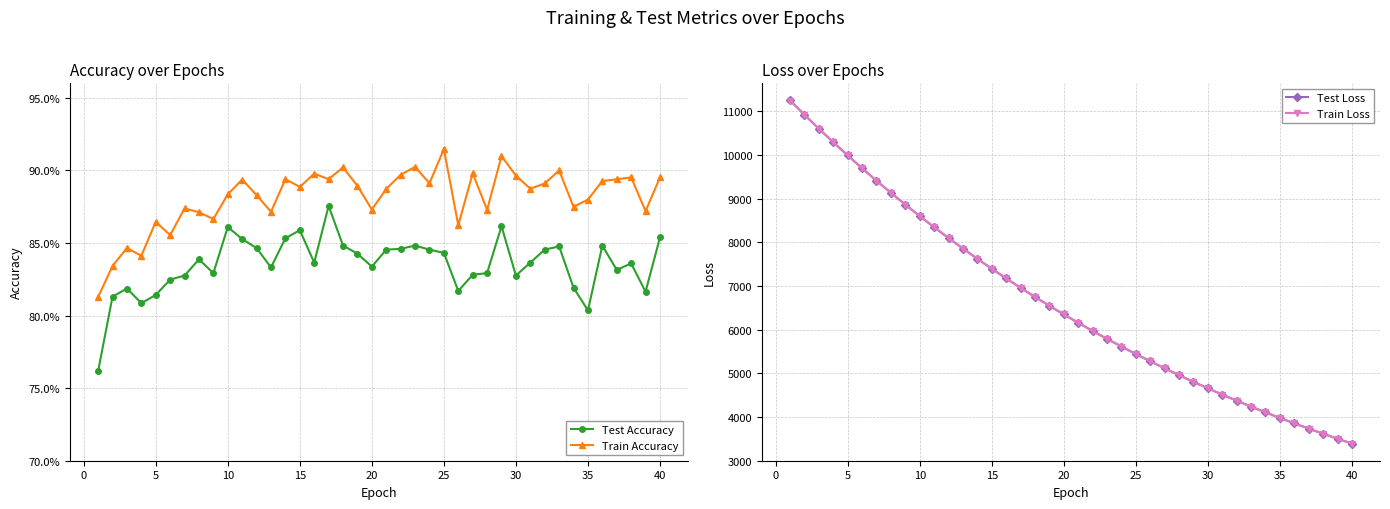

What are all the series names shown in the legend?

Test Accuracy, Train Accuracy, Test Loss, Train Loss